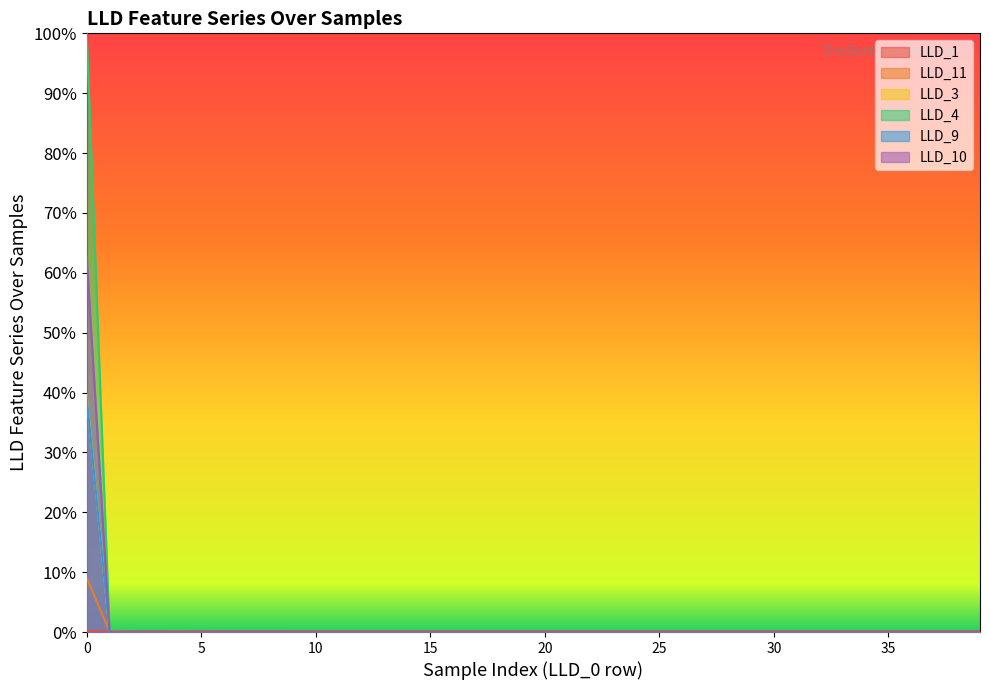

True or false: LLD_10 and LLD_3 cross at least once.

False